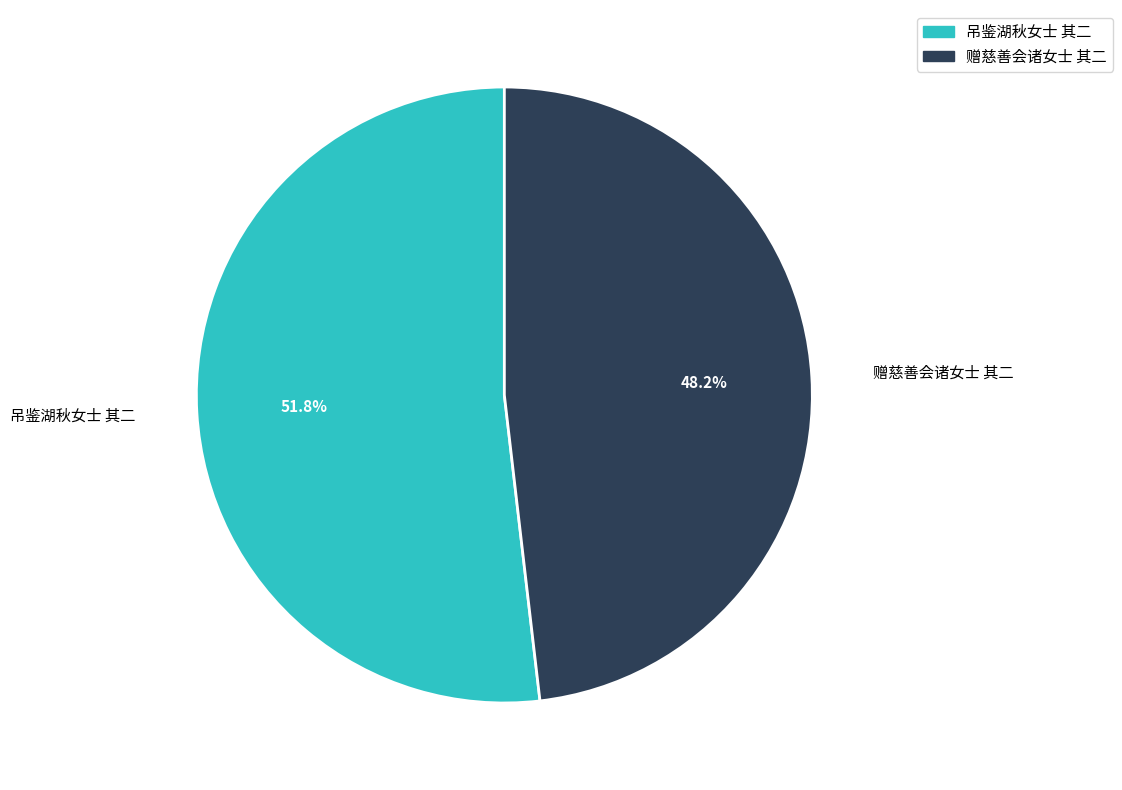

The 赠慈善会诸女士 其二 slice represents 48% of the pie. True or false?

True